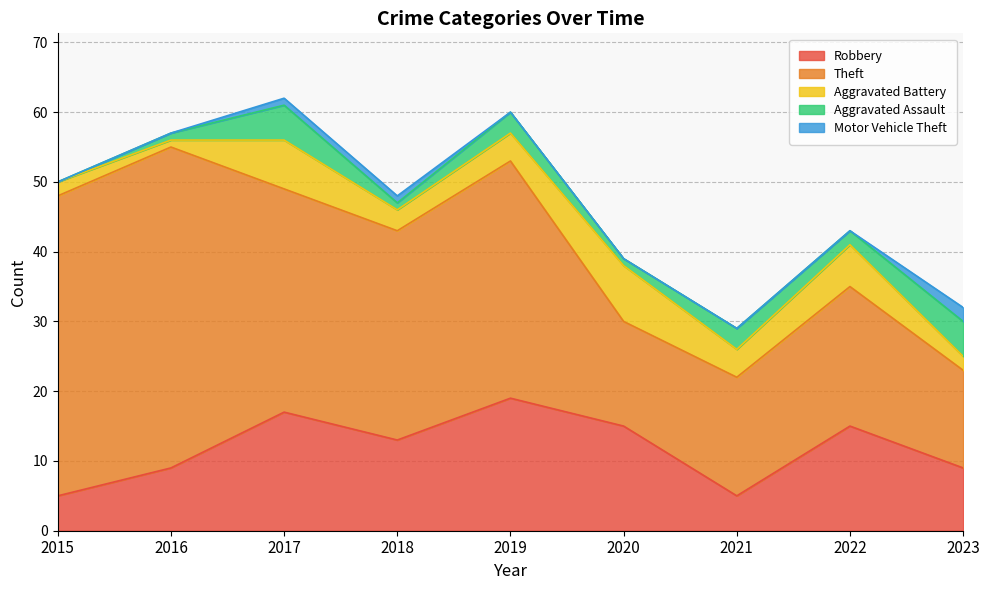

What is the total value across all series at 2018?

48